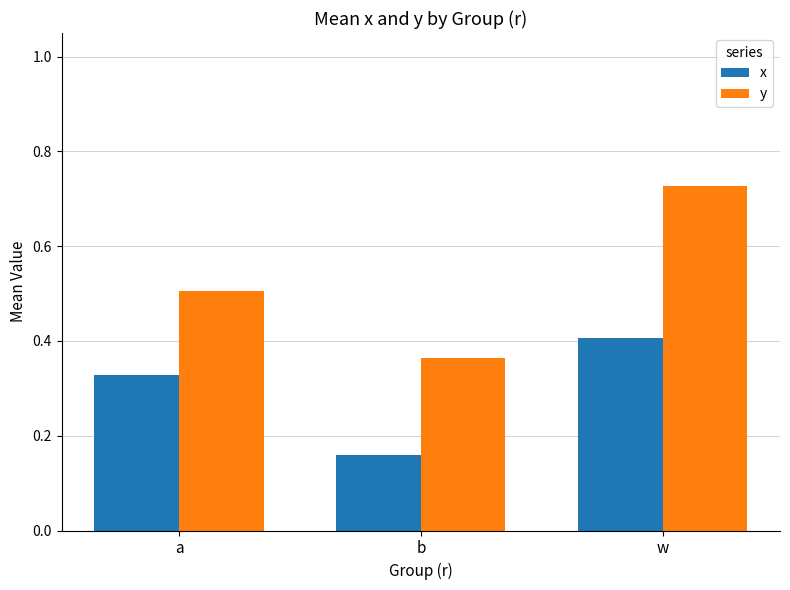

What position from the left is w?

3